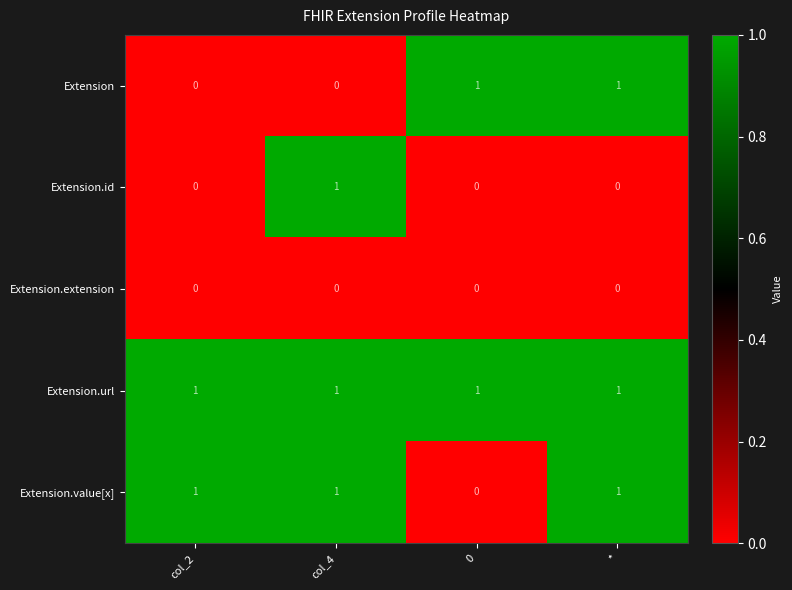

List the series in order of their overall mean, highest first.

Extension.url, Extension.value[x], Extension, Extension.id, Extension.extension